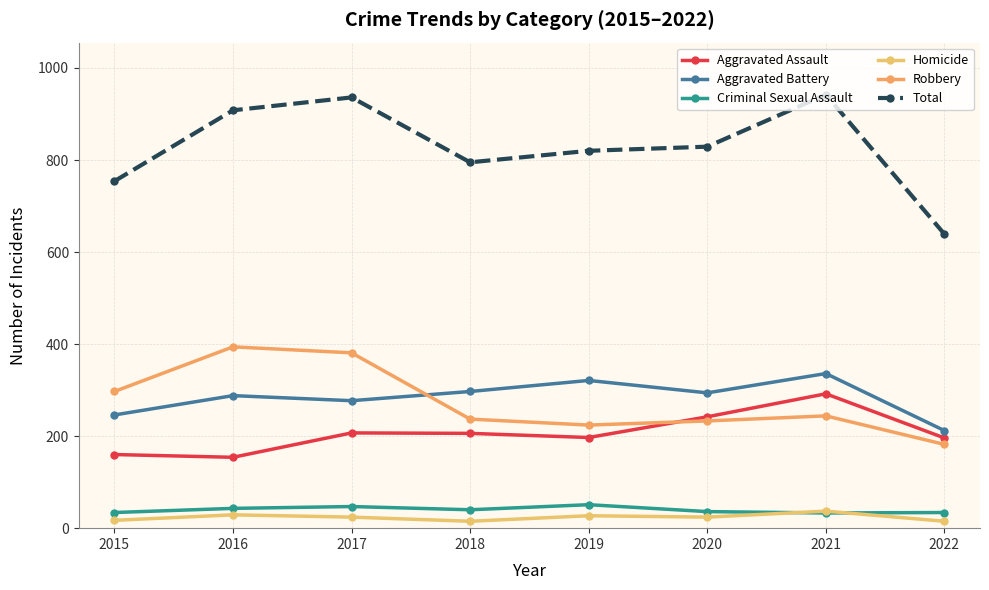

Between 2018 and 2022, which series saw the biggest shift?

Total